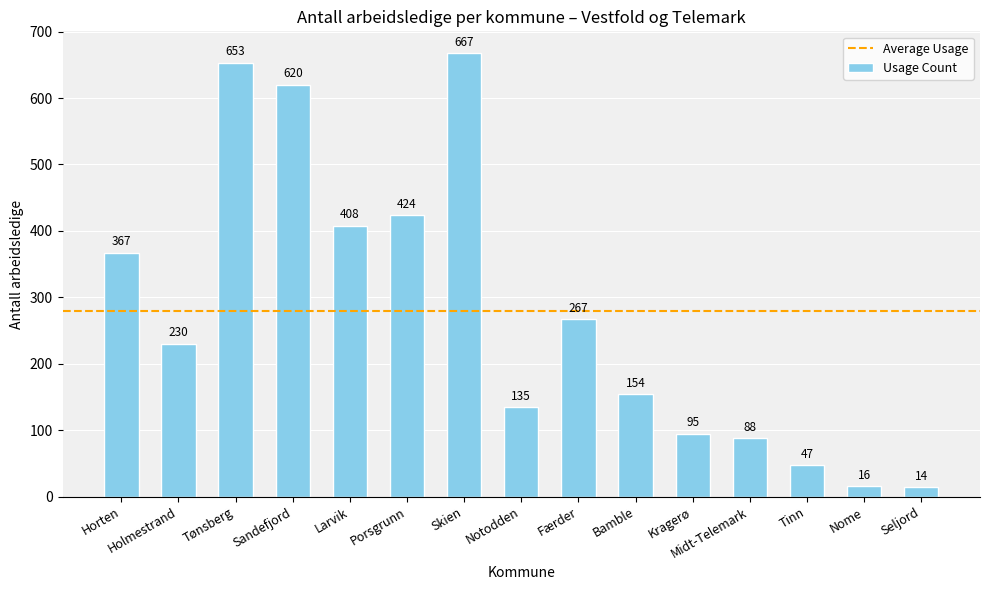

What position from the right is Porsgrunn?

10